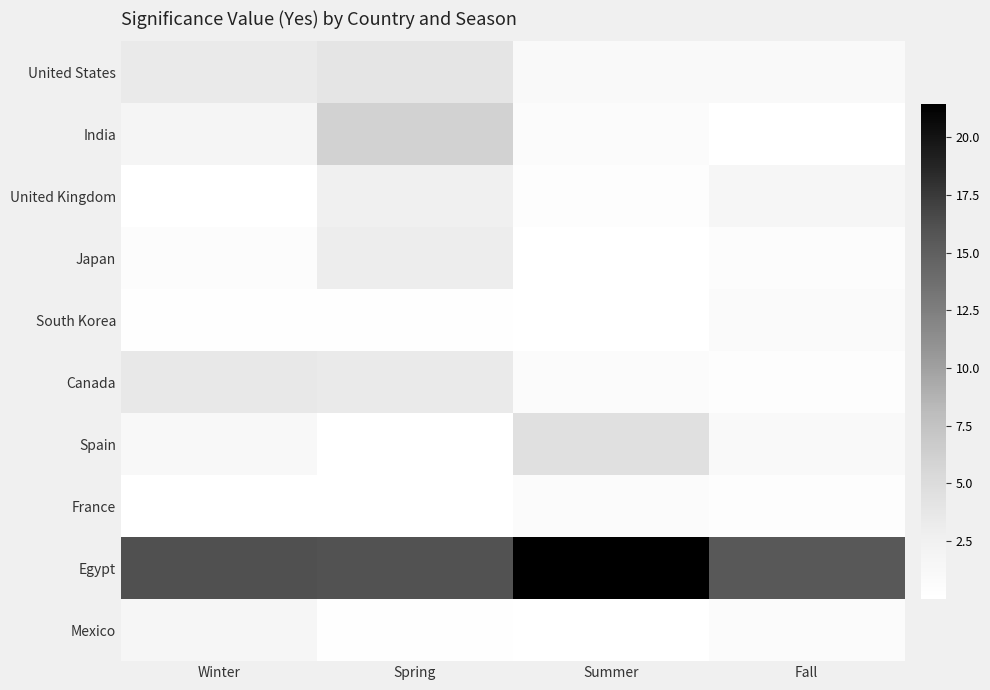

Which category has the highest value across all series?

Summer